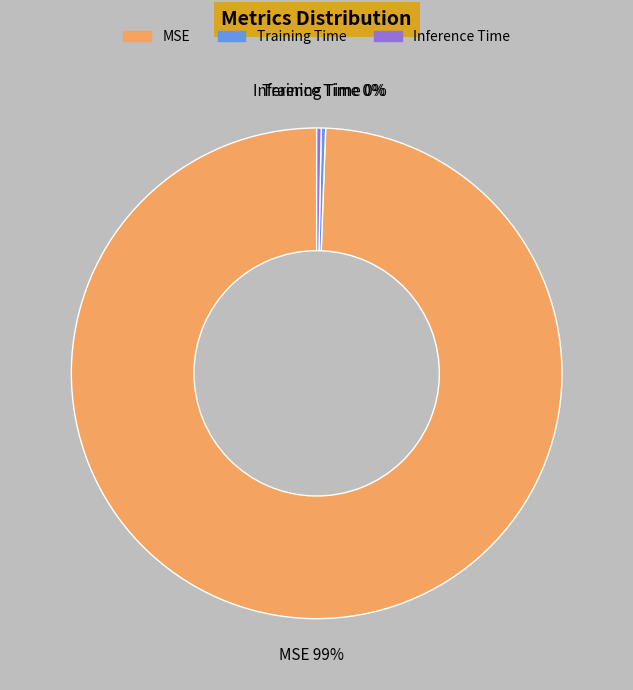

How many slices are in this pie chart?

3